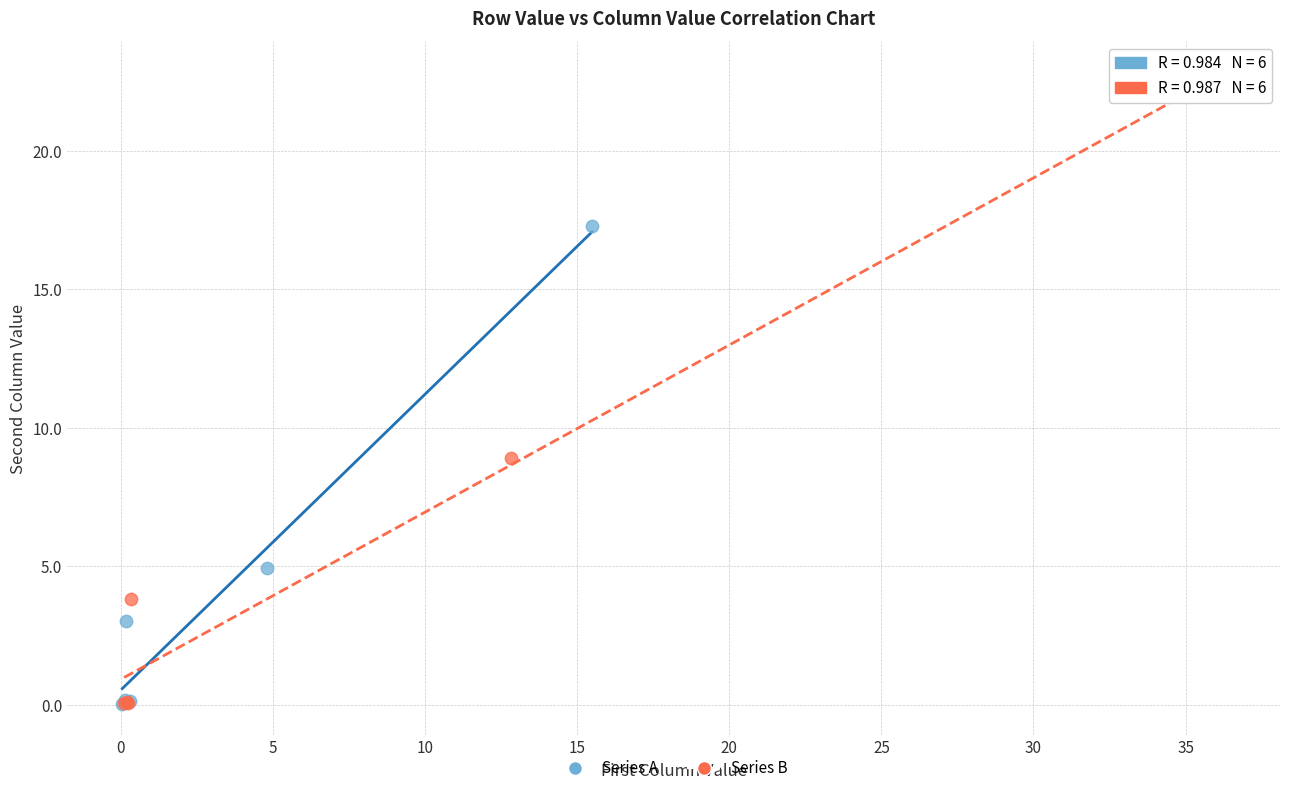

Which series contains the highest Y value?

Series B